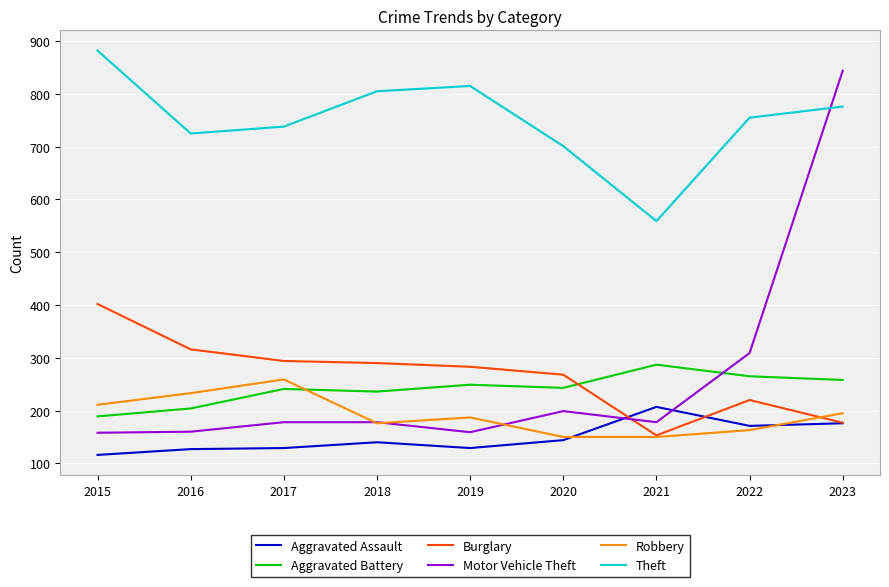

What is the spread (max minus min) of values at 2020?

557